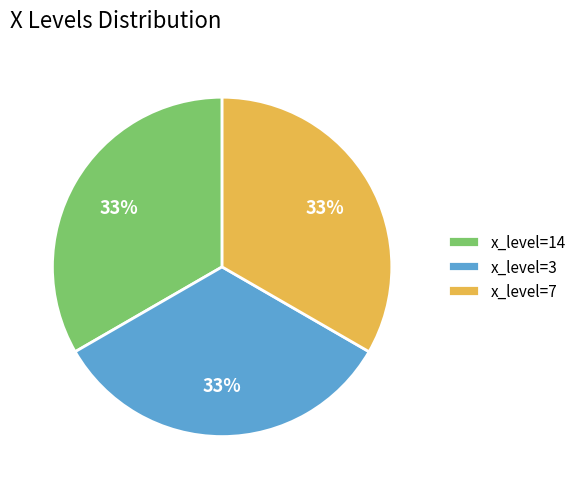

To the nearest percent, what portion does x_level=3 represent?

33%